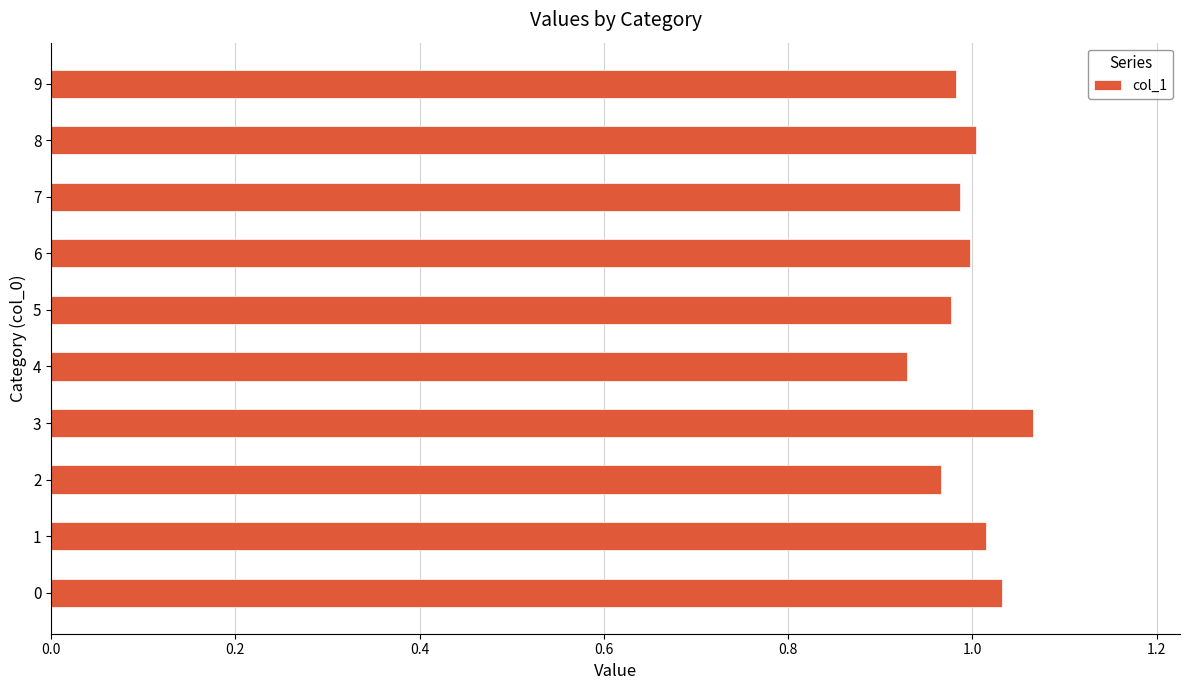

What is the sum of all values?

10.0